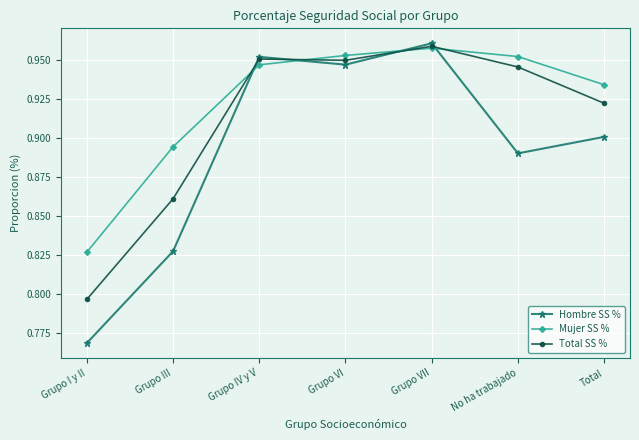

Which series has the largest range (max minus min)?

Hombre SS %